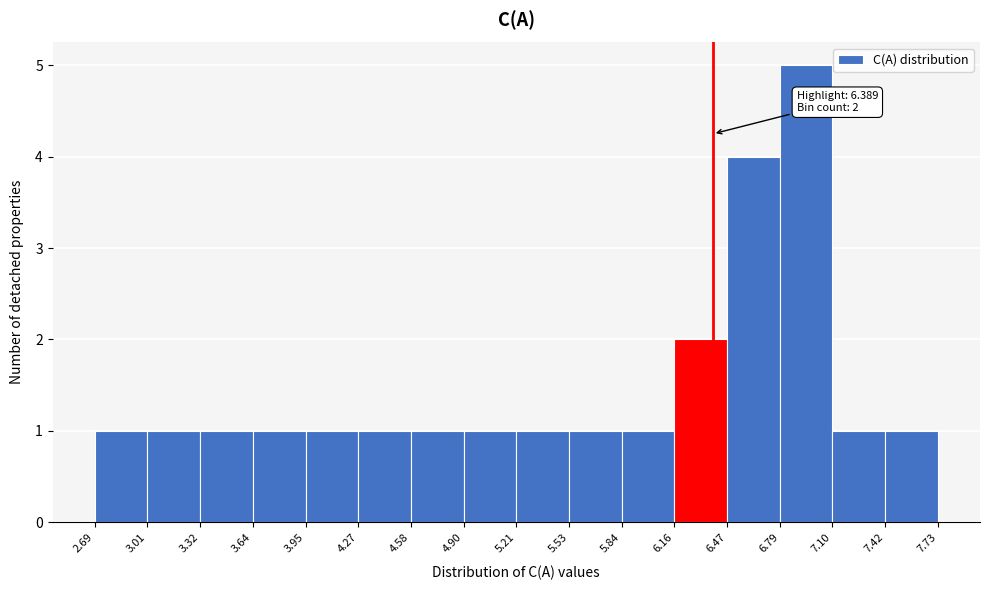

Over which range of the x-axis is the bar tallest?

6.79 to 7.10